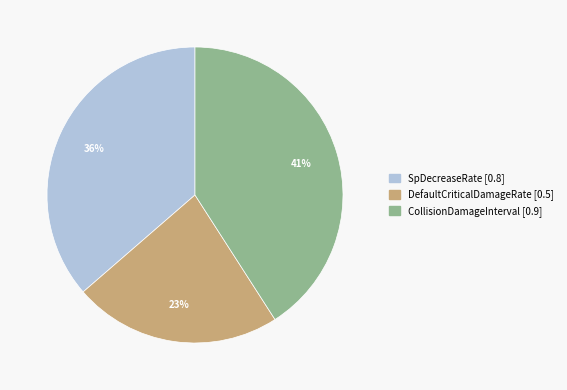

Which category has the smallest portion of the pie?

DefaultCriticalDamageRate